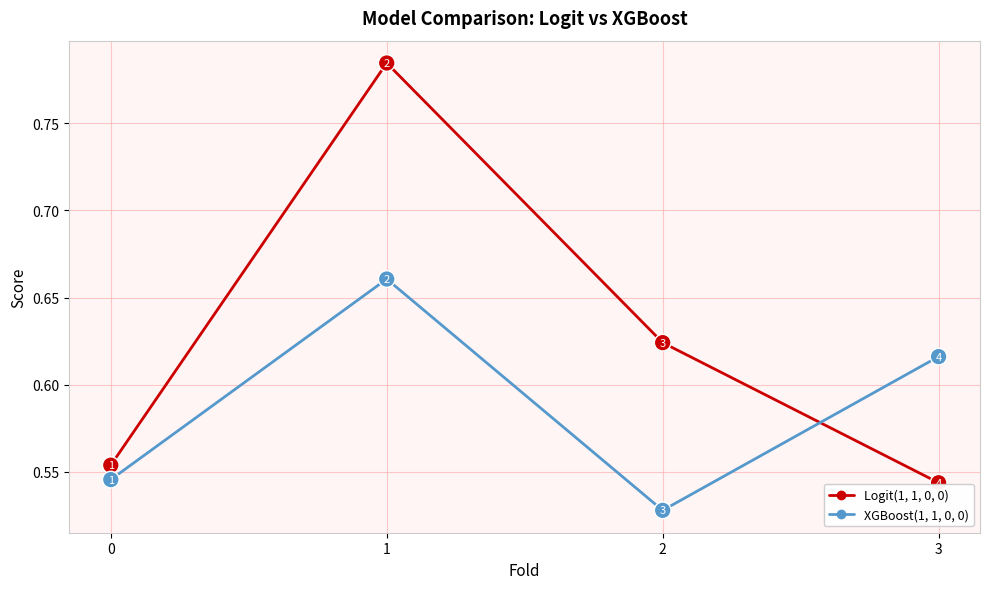

What is the difference between the maximum and minimum values in the Logit(1, 1, 0, 0) series?

0.2